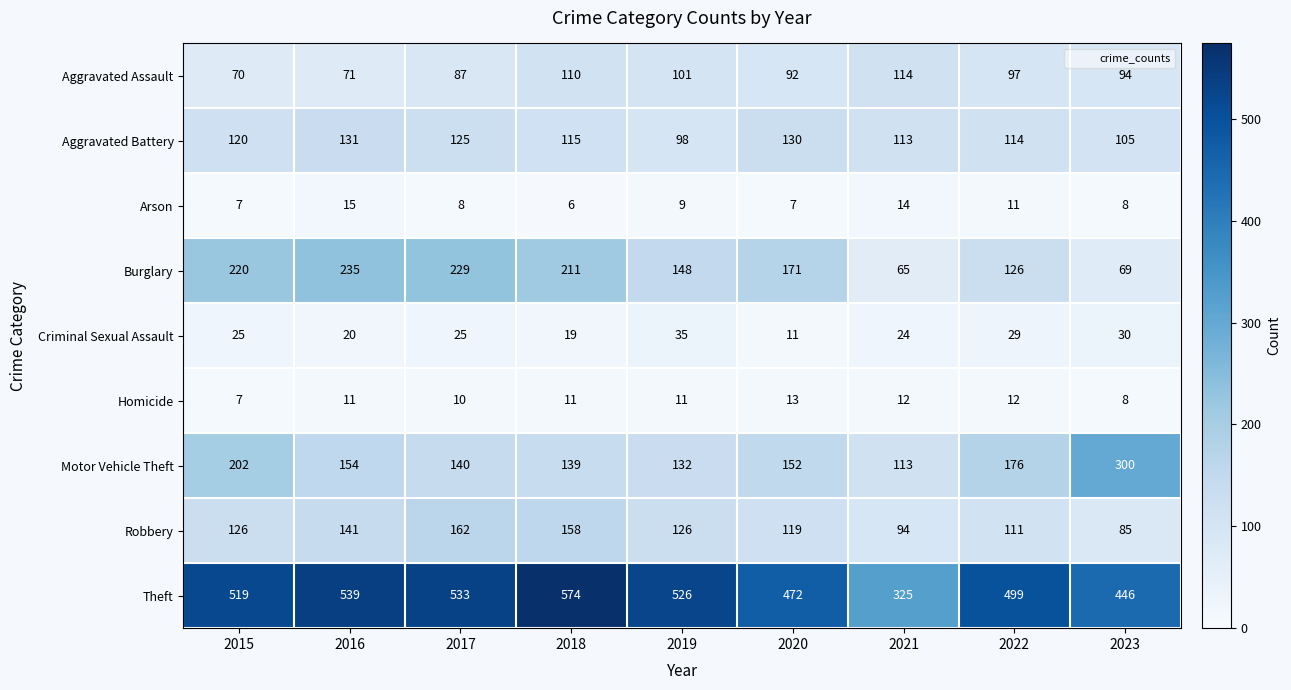

Where is Homicide nearest to the value 10?

2017